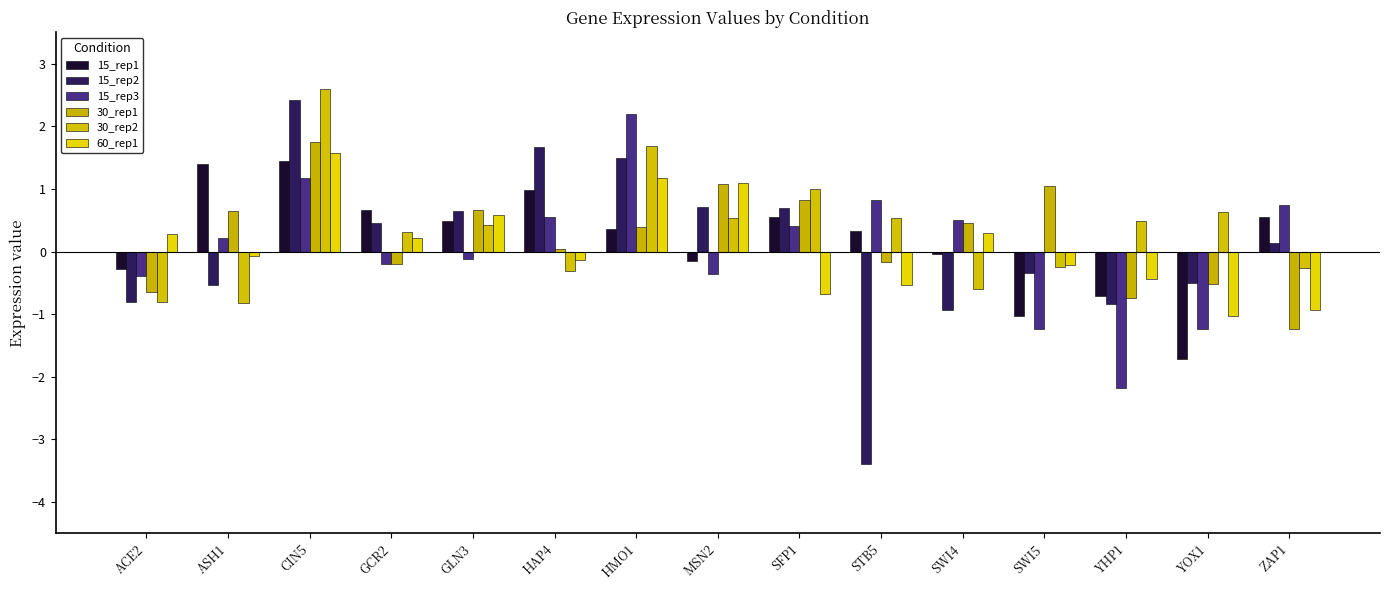

What are all the series names shown in the legend?

15_rep1, 15_rep2, 15_rep3, 30_rep1, 30_rep2, 60_rep1